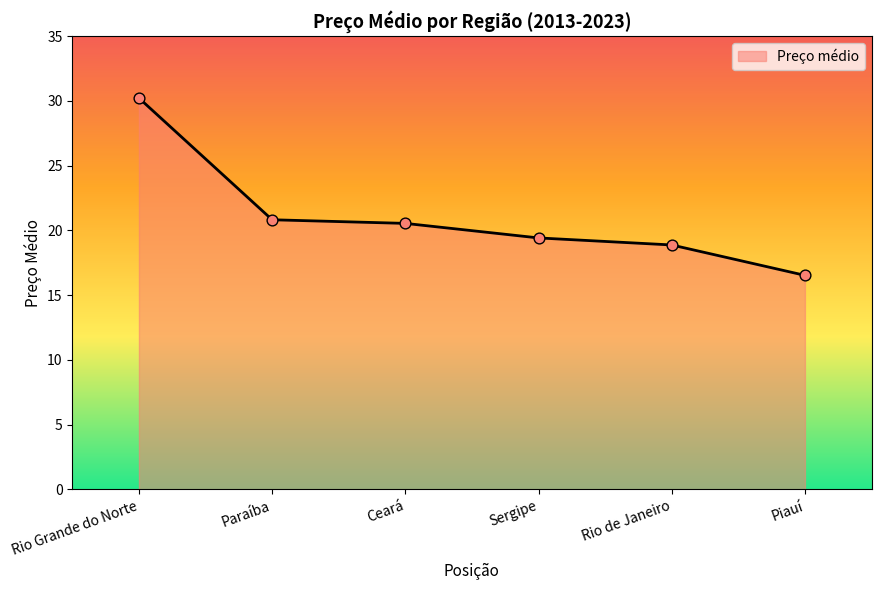

What is the ratio of the value at Paraíba to the value at Sergipe?

1.1